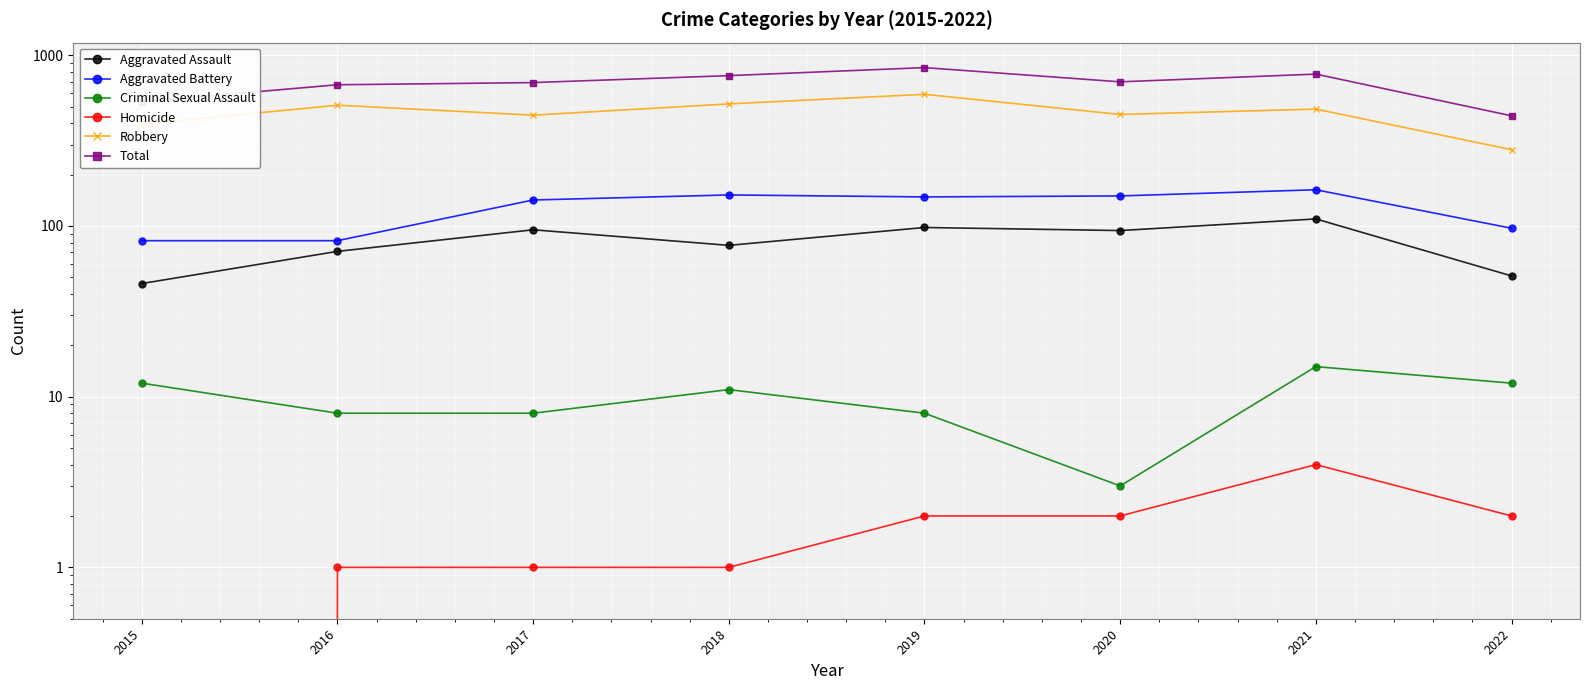

The Total series shows 699 at 2020. True or false?

True